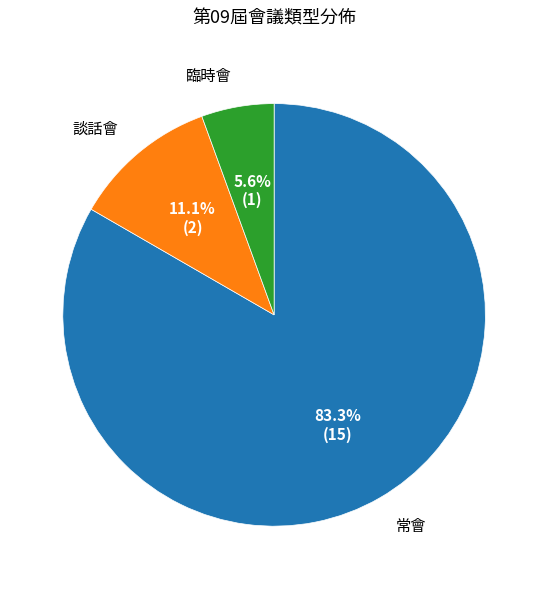

The 常會 slice represents 83% of the pie. True or false?

True